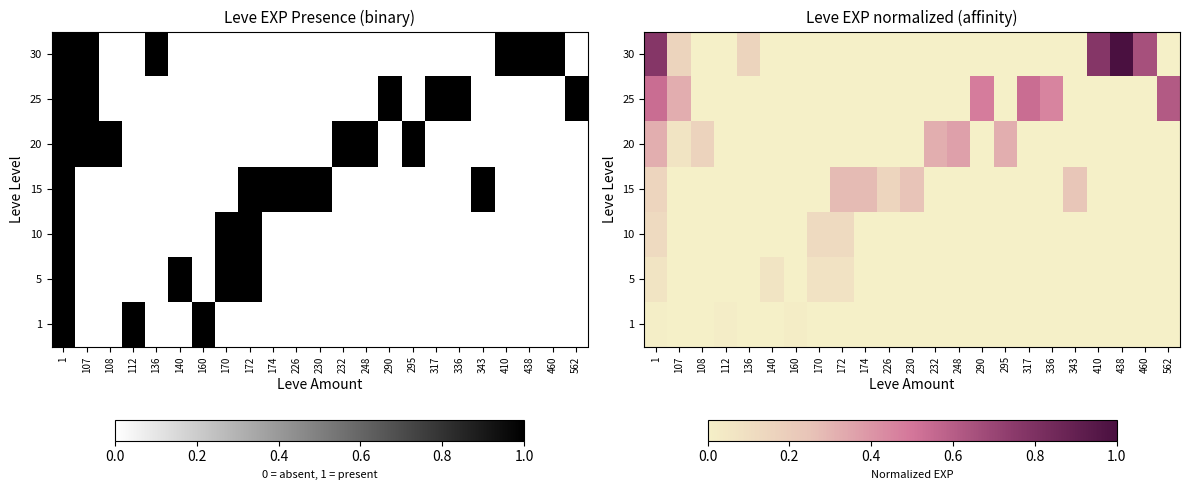

True or false: 15 has a value of 0.0 at 170.

True